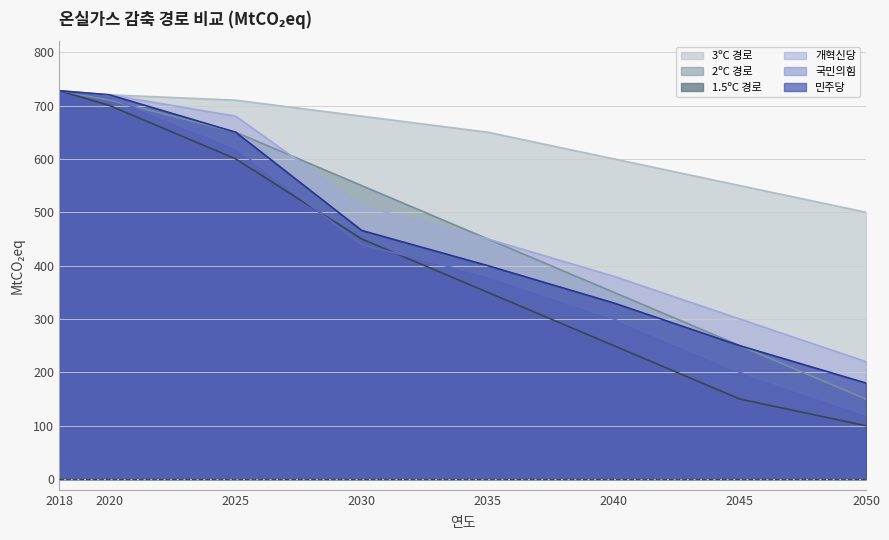

Reading left to right, transcribe all the data shown in this chart.

1.5ºC 경로: 727.7	700.0	600.0	450.0	350.0	250.0	150.0	100.0
2ºC 경로: 727.7	710.0	650.0	550.0	450.0	350.0	250.0	150.0
3ºC 경로: 727.7	720.0	710.0	680.0	650.0	600.0	550.0	500.0
민주당: 727.7	720.0	650.0	465.9	400.0	330.0	250.0	180.0
국민의힘: 727.7	715.0	620.0	439.3	380.0	300.0	200.0	120.0
개혁신당: 727.7	720.0	680.0	512.0	450.0	380.0	300.0	220.0